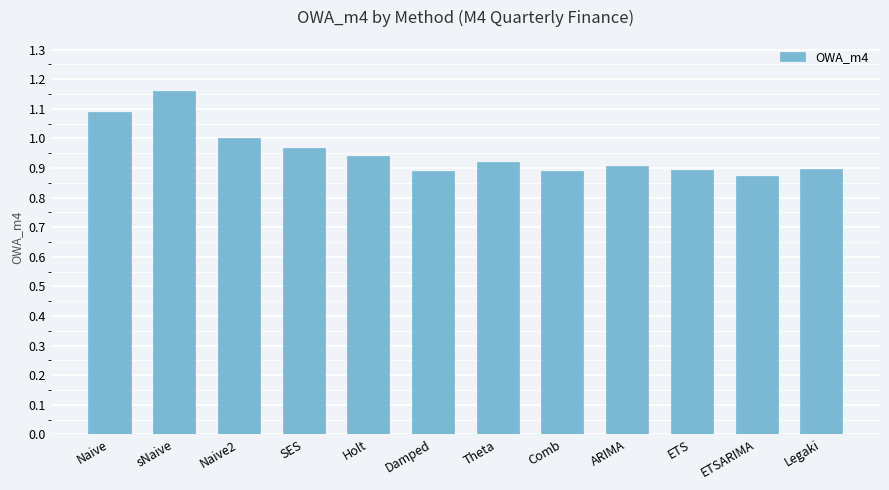

Which category has the lowest value across all series?

ETSARIMA